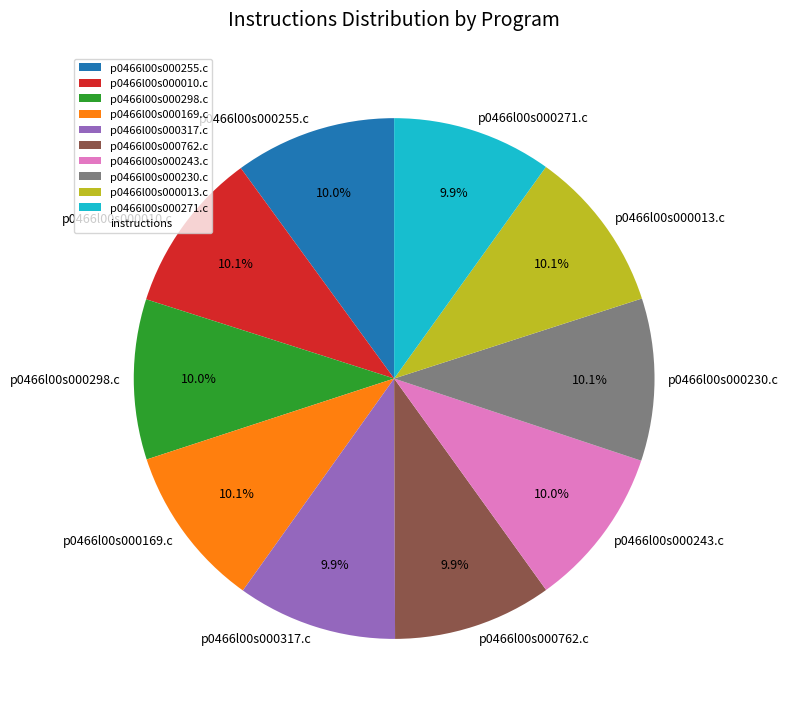

Is it true that p0466l00s000255.c is 10% of the pie?

True